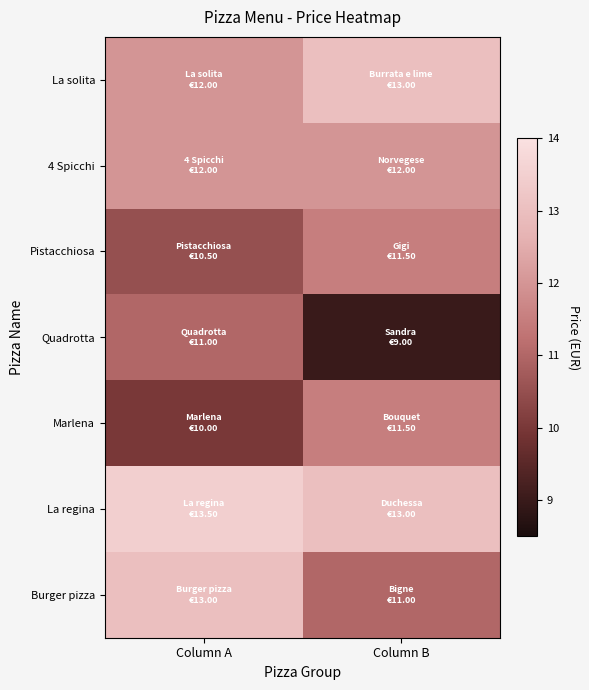

How many categories are shown in the chart?

2